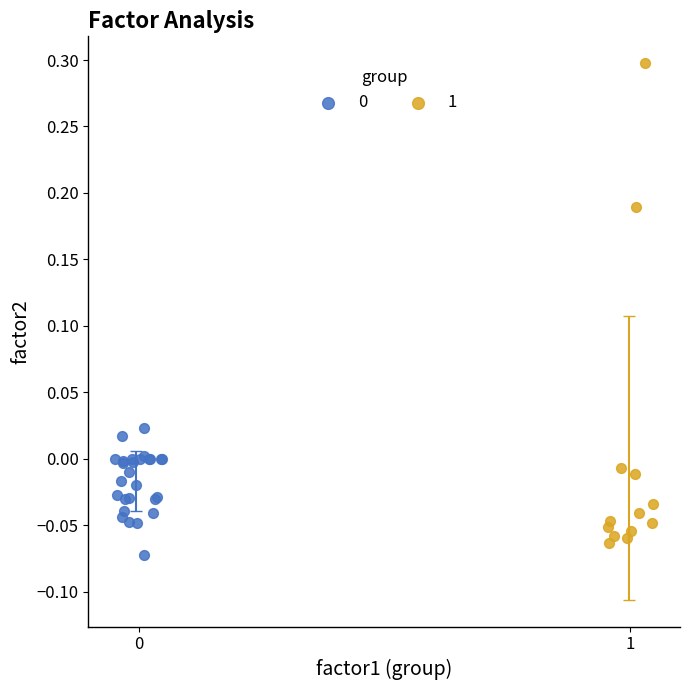

Which series reaches the maximum Y coordinate?

1